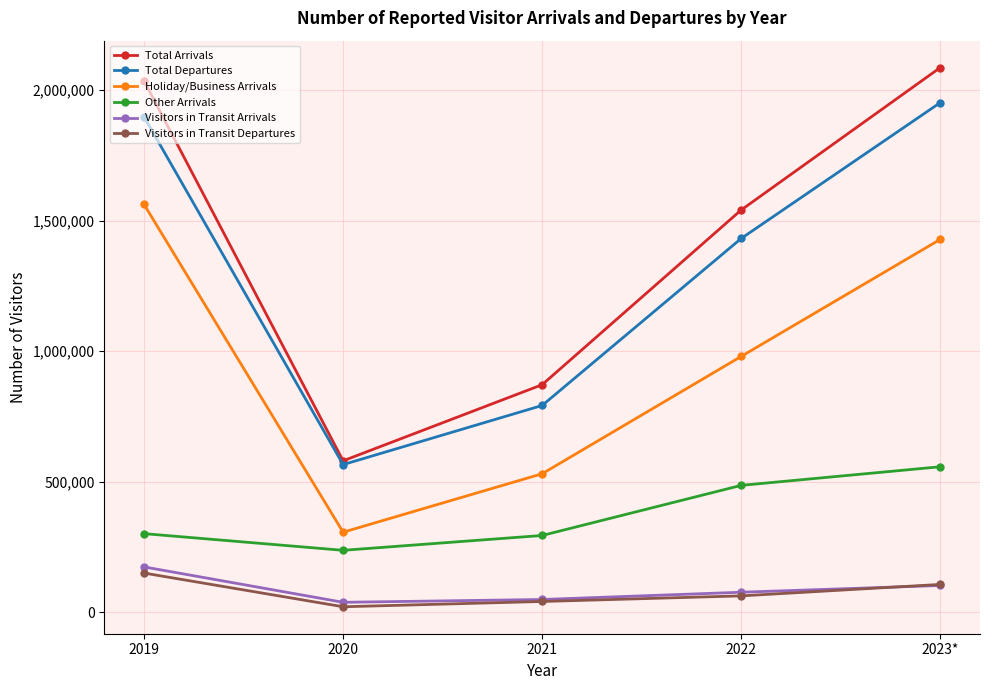

How many Visitors in Transit Departures values are between 40341 and 105671?

3